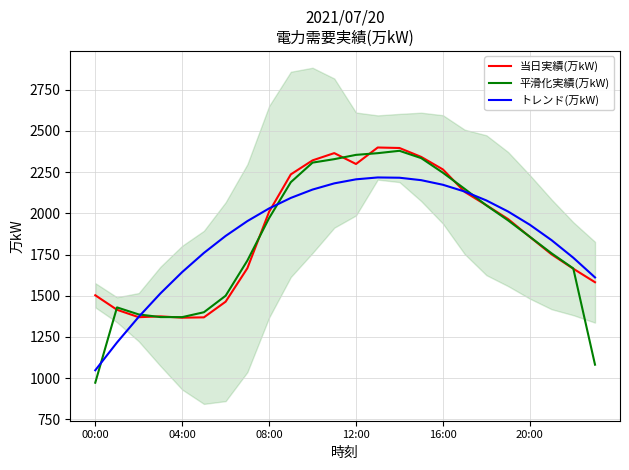

How many intersections are there between トレンド(万kW) and 当日実績(万kW)?

3